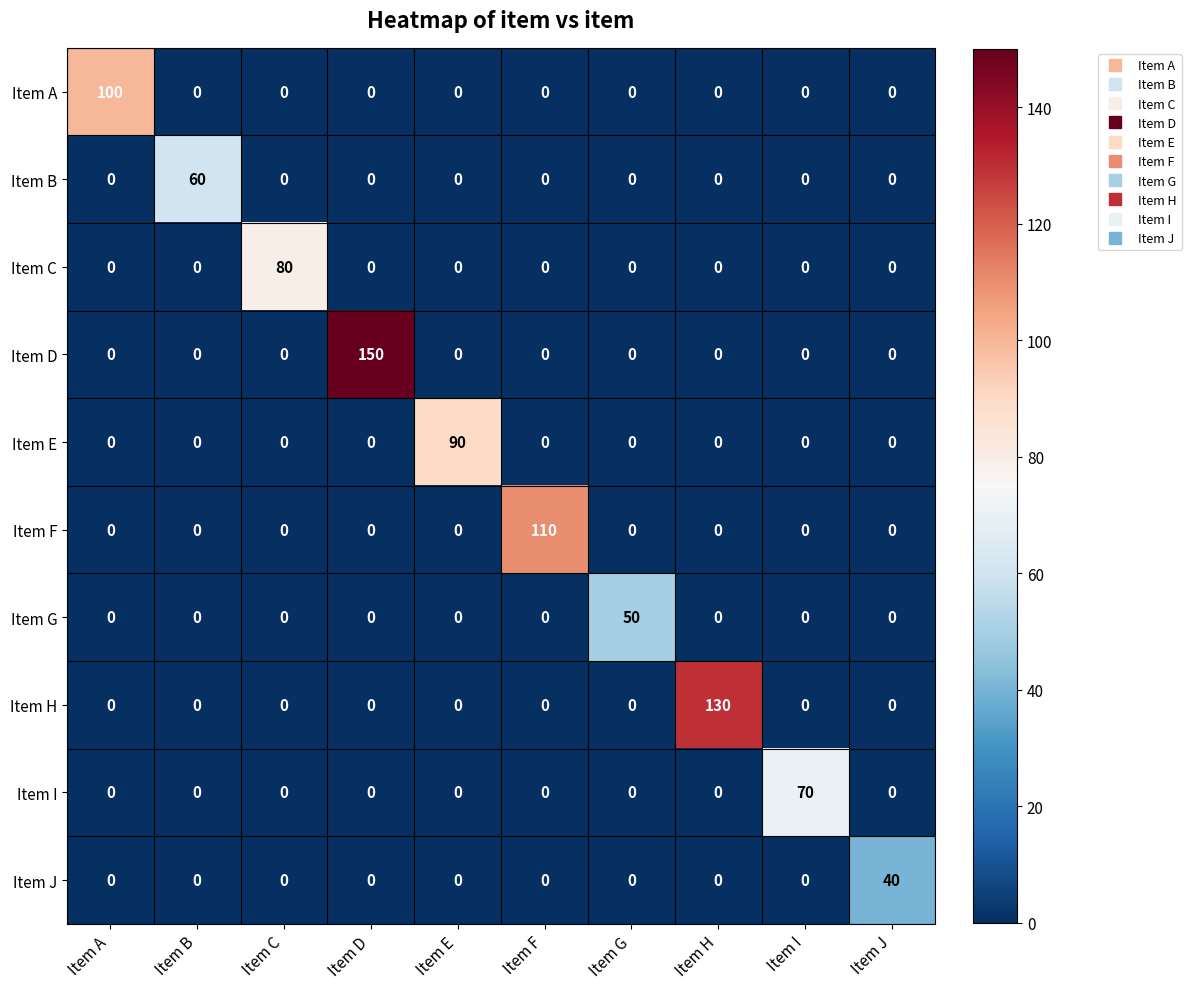

At which category is the sum across all series the highest?

Item D